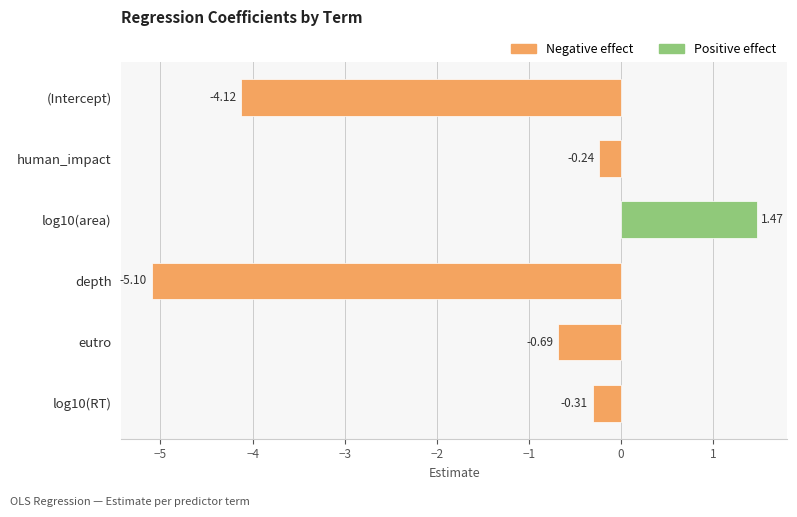

Rank the categories by value from highest to lowest.

log10(area), human_impact, log10(RT), eutro, (Intercept), depth